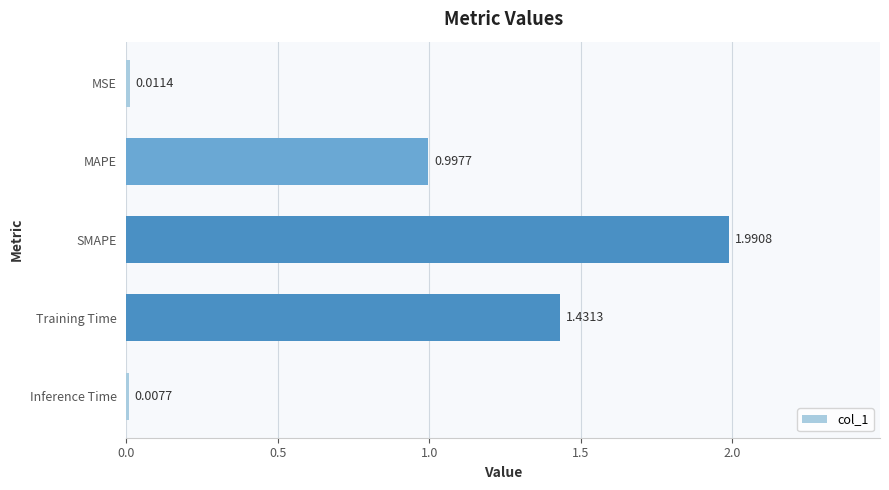

Between Training Time and Inference Time, which is larger?

Training Time